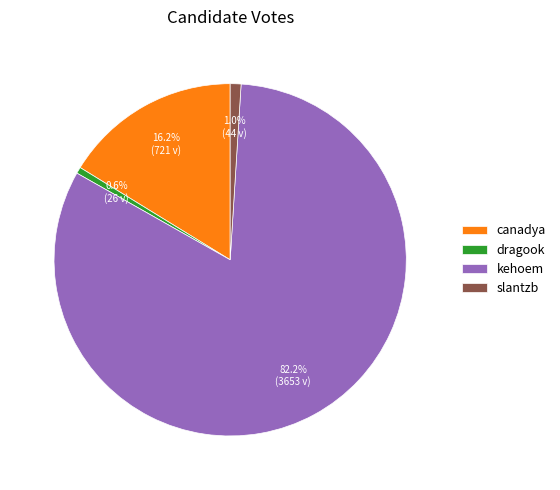

Between canadya and kehoem, which is larger?

kehoem